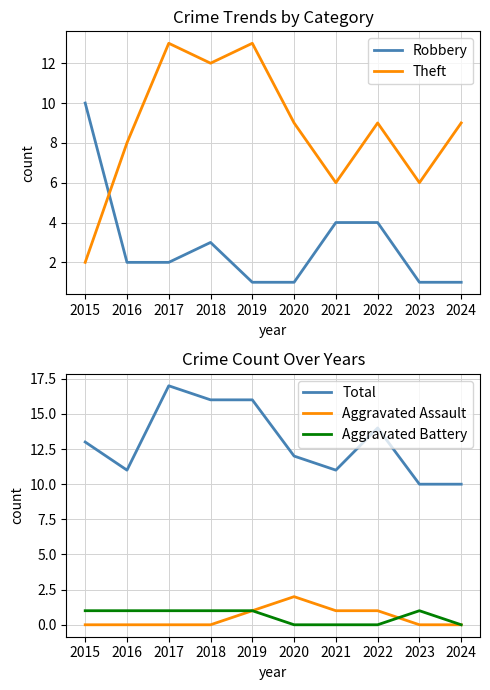

Which category has the highest value in the Robbery series?

2015